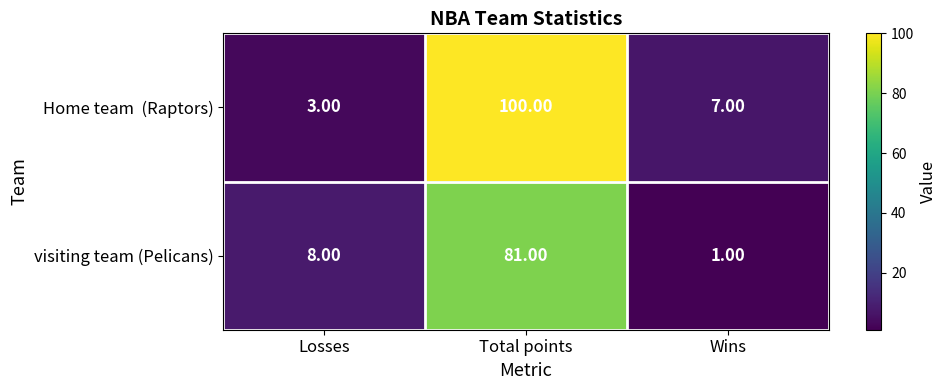

What is the spread (max minus min) of values at Wins?

6